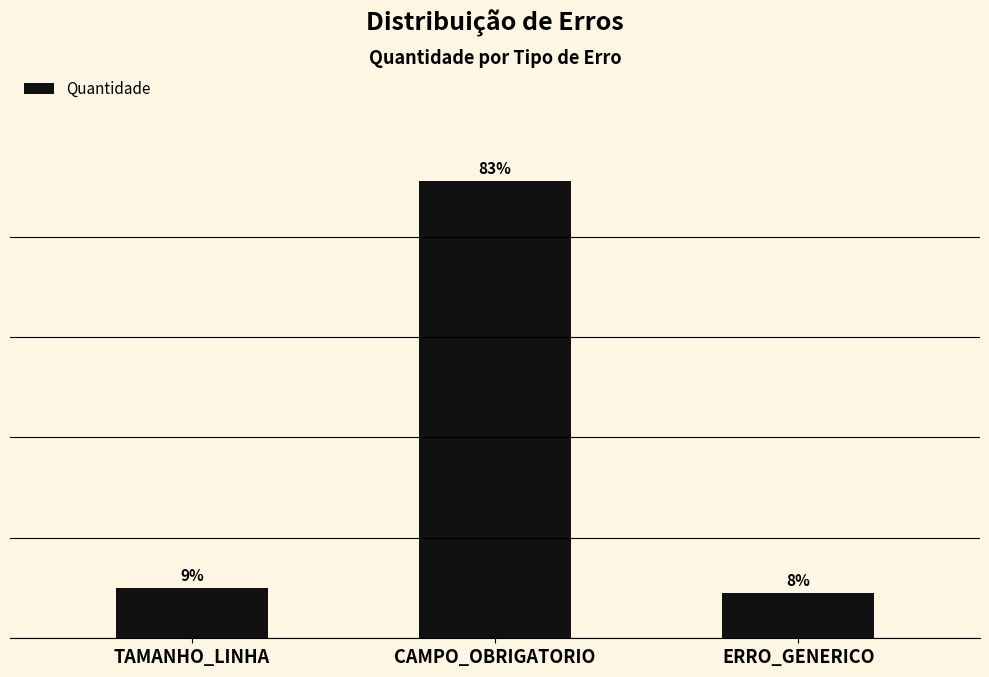

Are the bars horizontal?

No